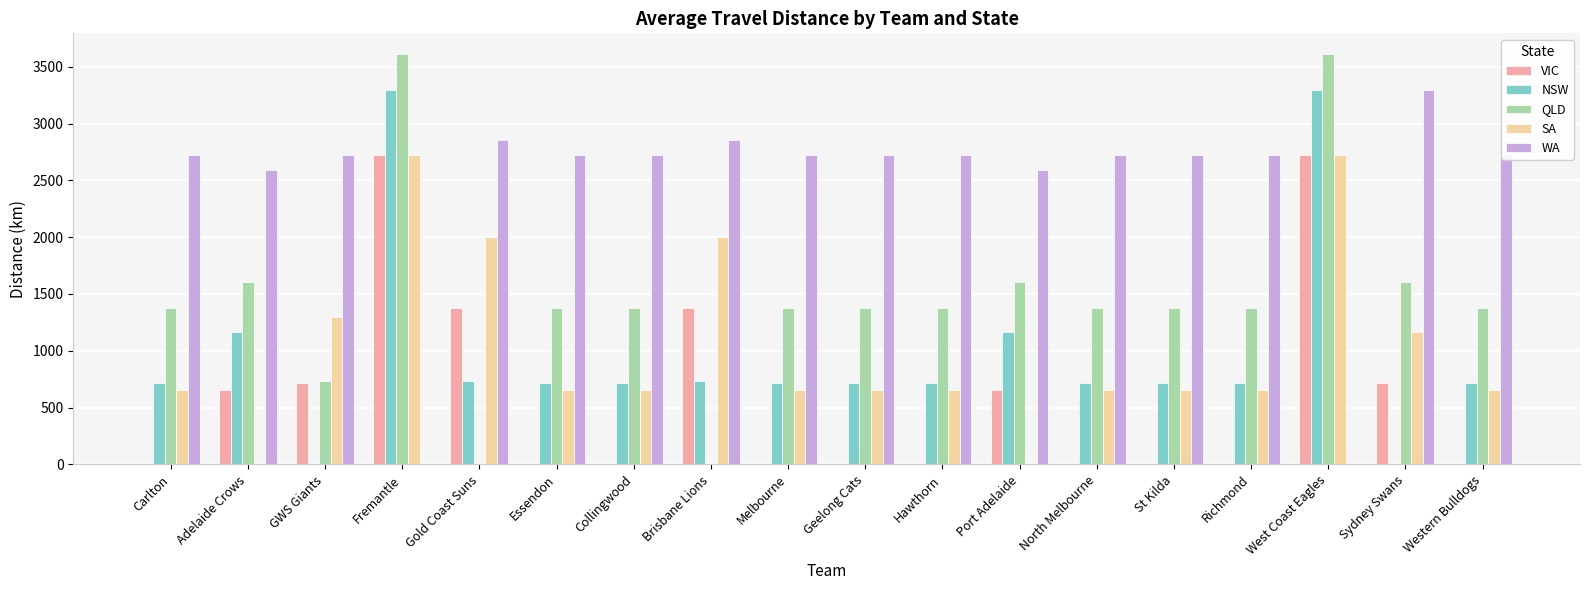

How many series are shown in this chart?

5